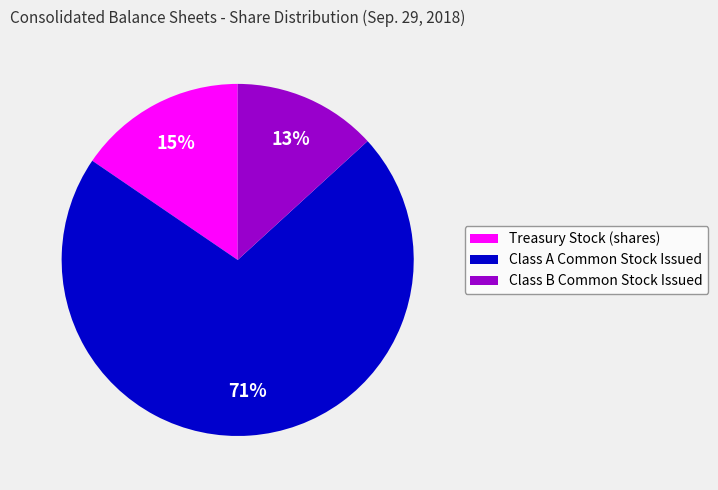

Do Treasury Stock (shares) and Class B Common Stock Issued together represent more than half of the pie?

No